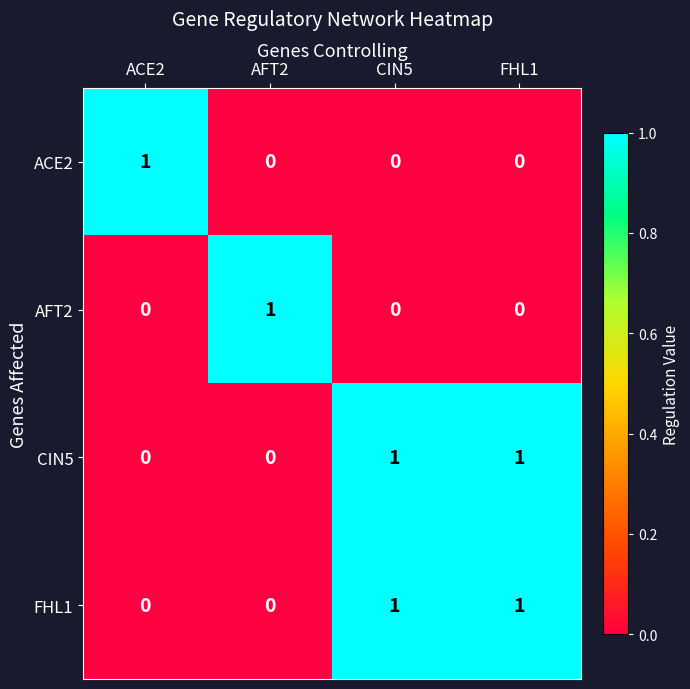

At how many categories does at least one series exceed 0?

4